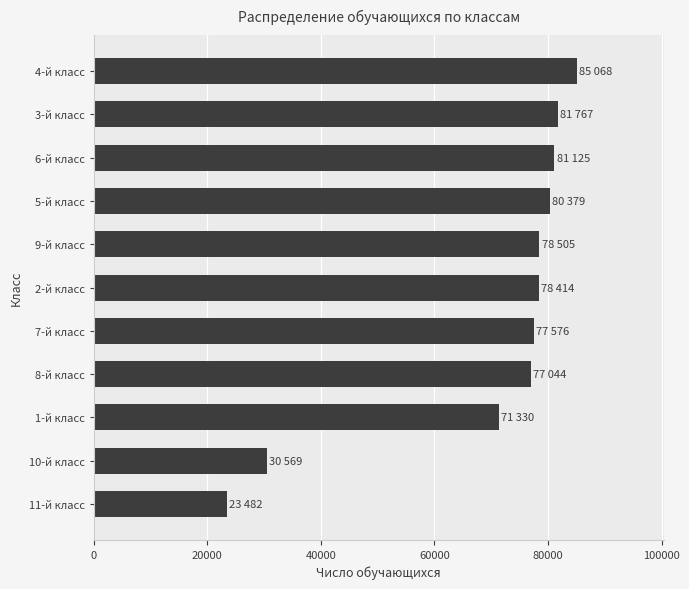

The value at 2-й класс is 48144. True or false?

False